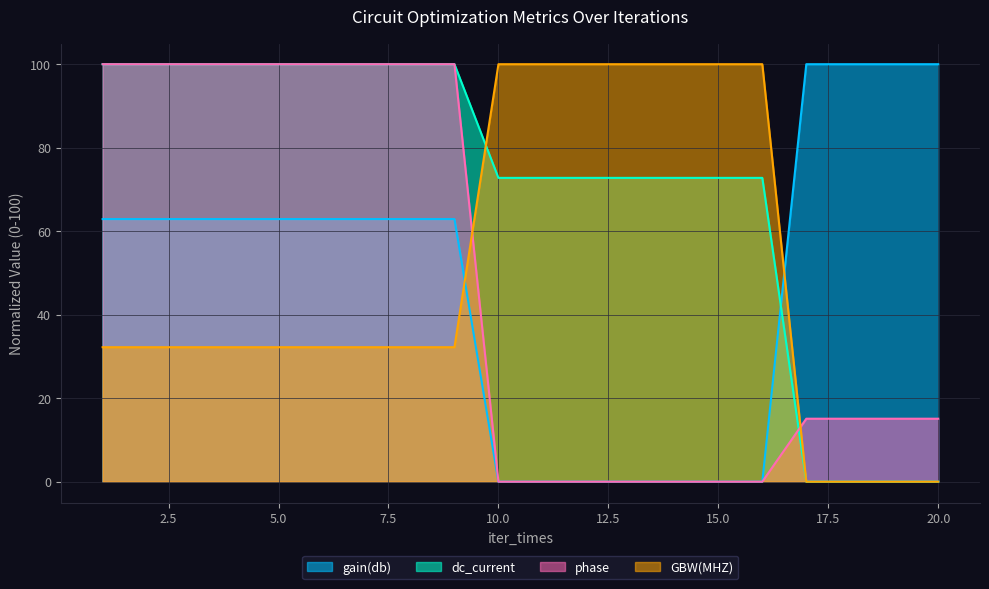

Which series has the largest total across all categories?

dc_current